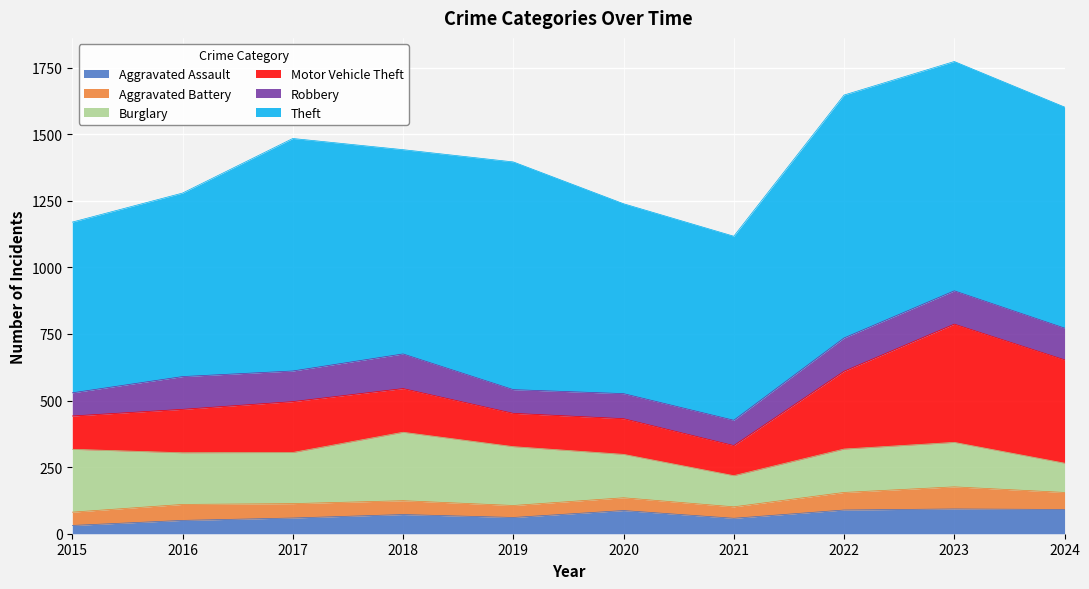

At 2022, list the series in order from smallest to largest.

Aggravated Battery, Aggravated Assault, Robbery, Burglary, Motor Vehicle Theft, Theft